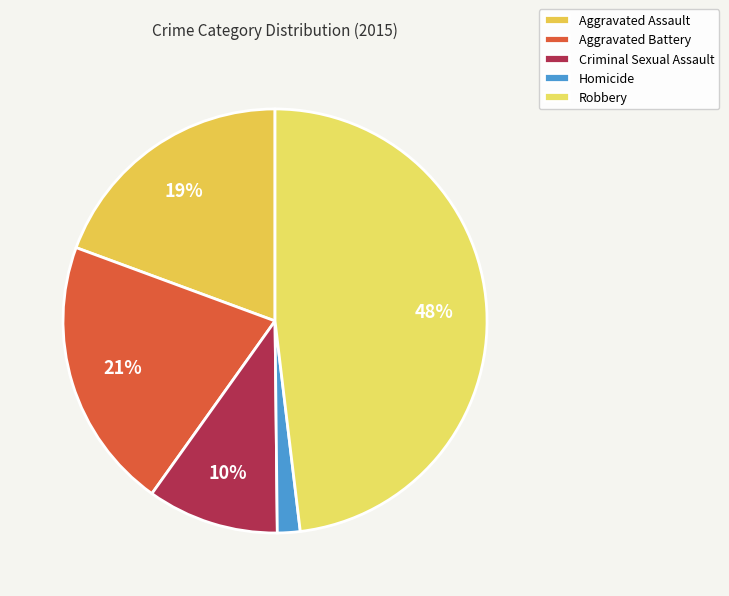

To the nearest percent, what portion does Aggravated Assault represent?

19%